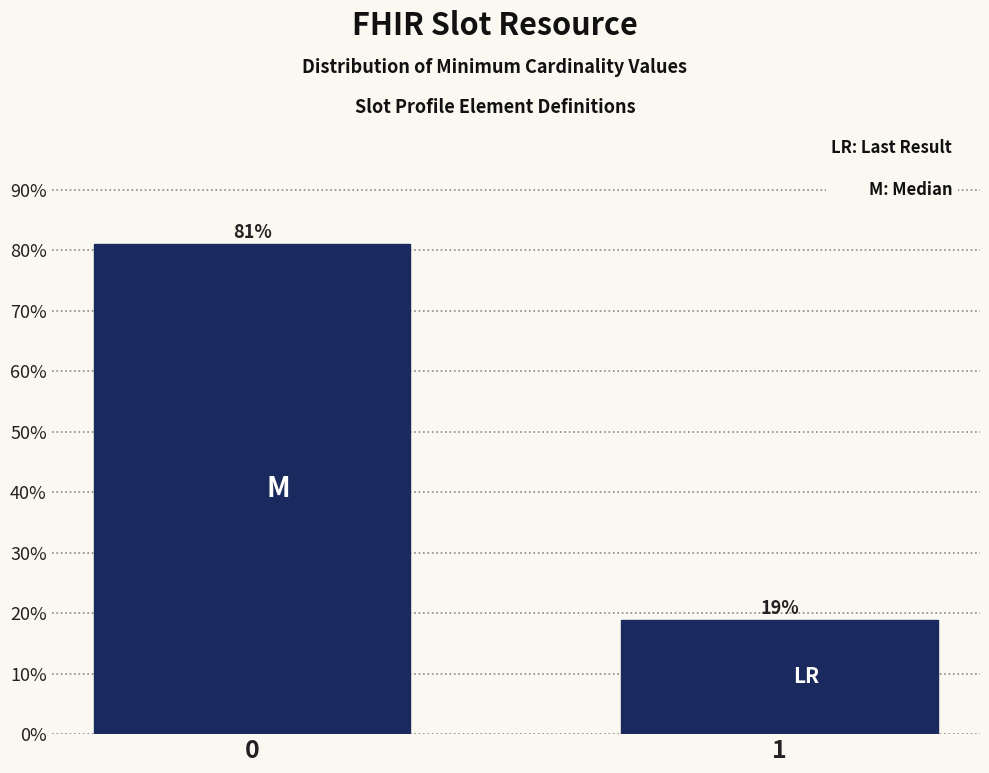

Rank the categories by value from lowest to highest.

1, 0